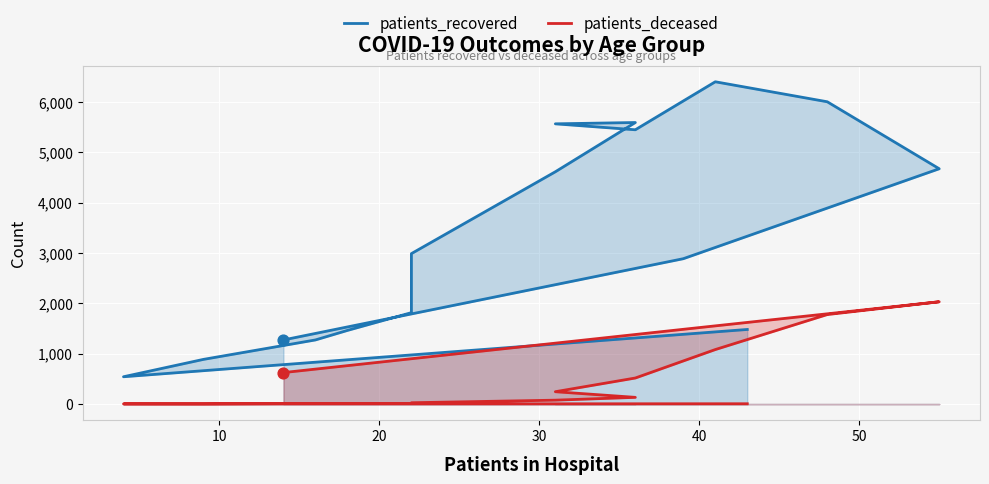

Which series has the largest Y range (max minus min)?

patients_recovered